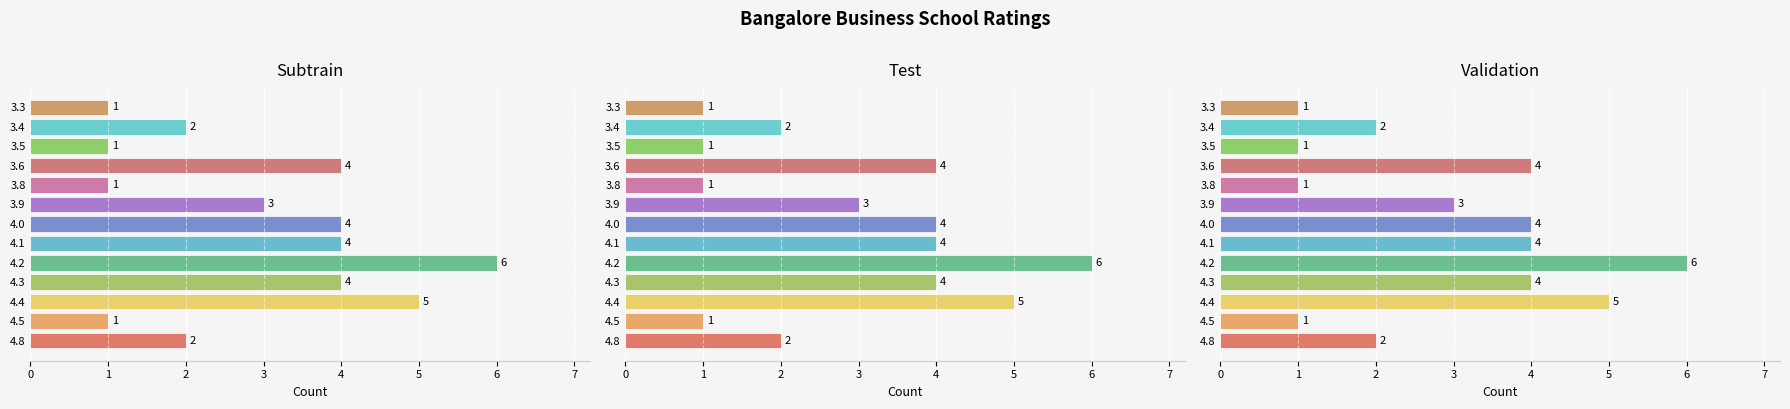

What is the sum of all values?

38